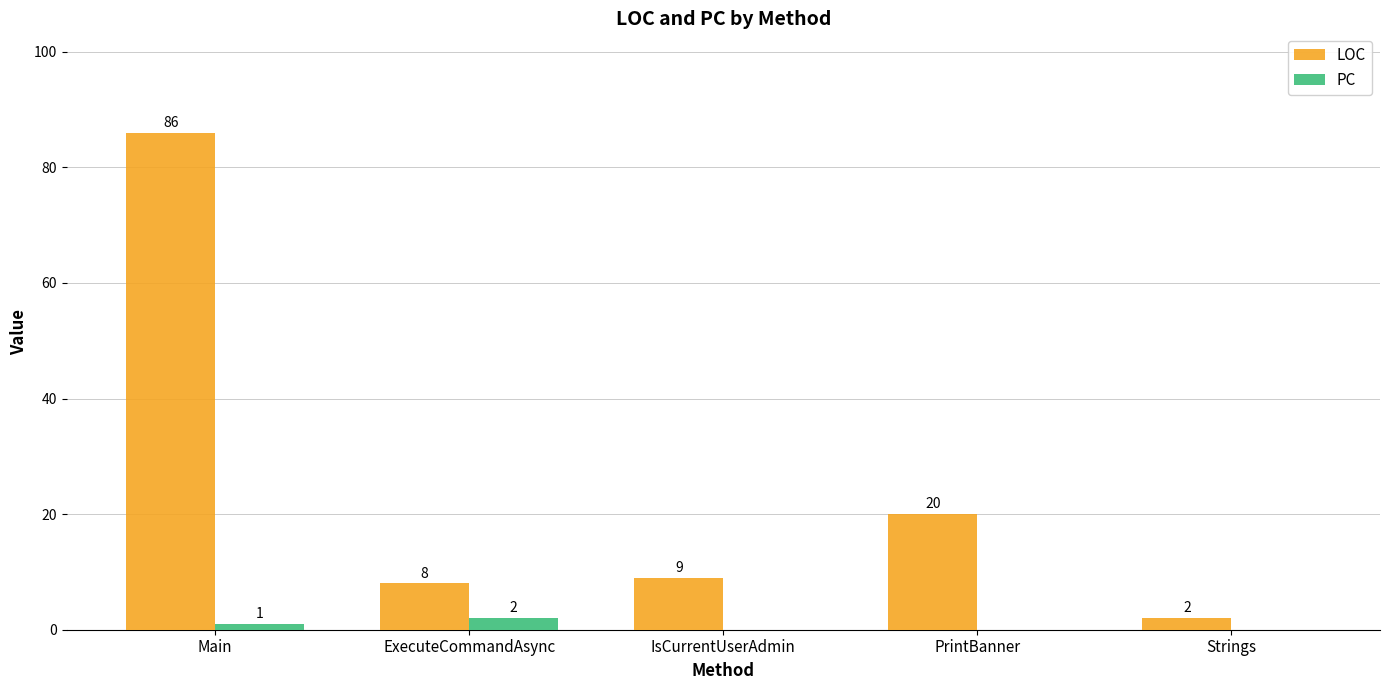

Reading right to left, transcribe all the data shown in this chart.

LOC: 2	20	9	8	86
PC: 0	0	0	2	1